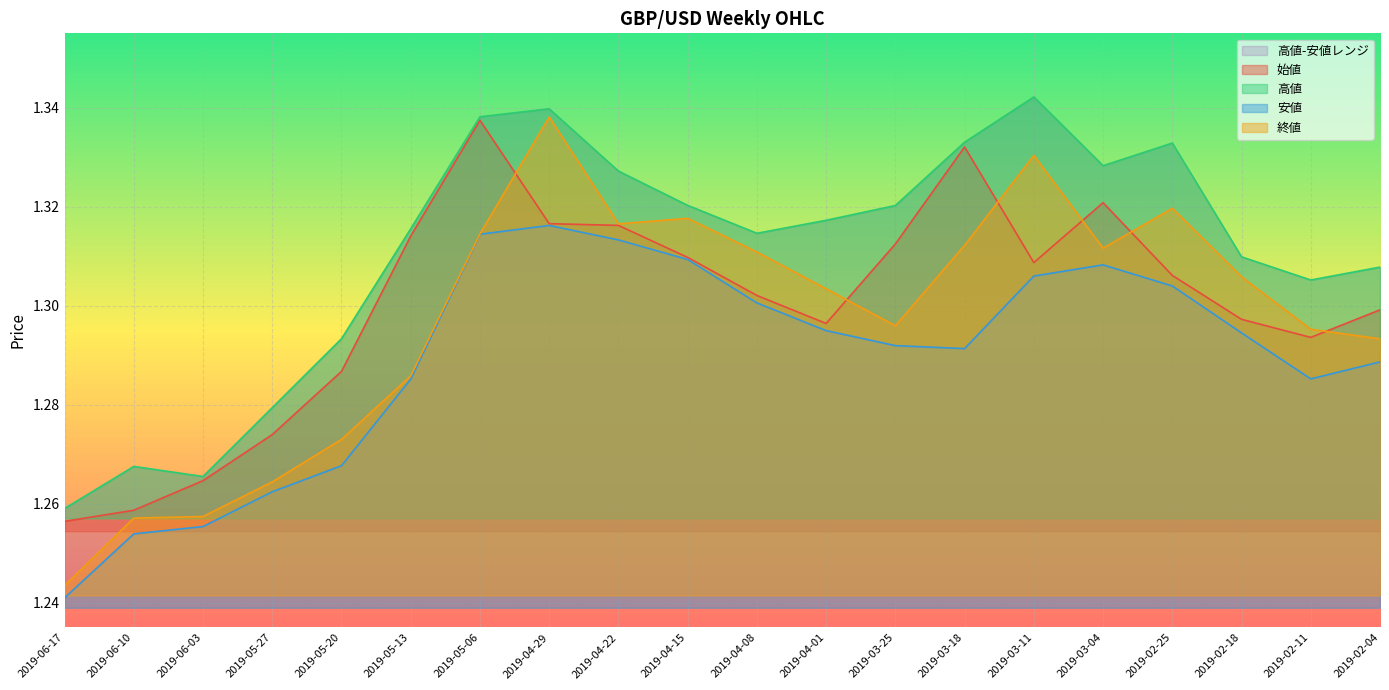

List the series in order of their peak value, highest first.

高値, 終値, 始値, 安値